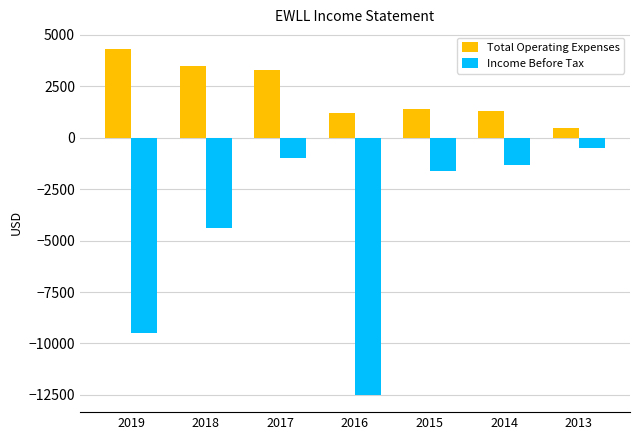

What is the difference between the maximum and minimum values in the Total Operating Expenses series?

3800